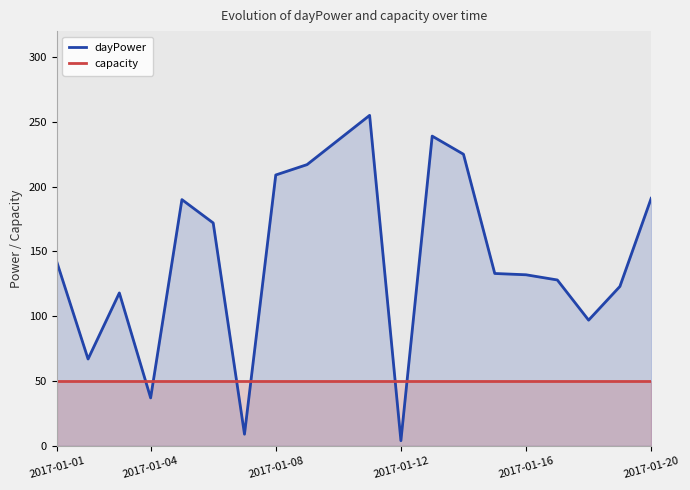

What is the sum of all capacity values?

1000